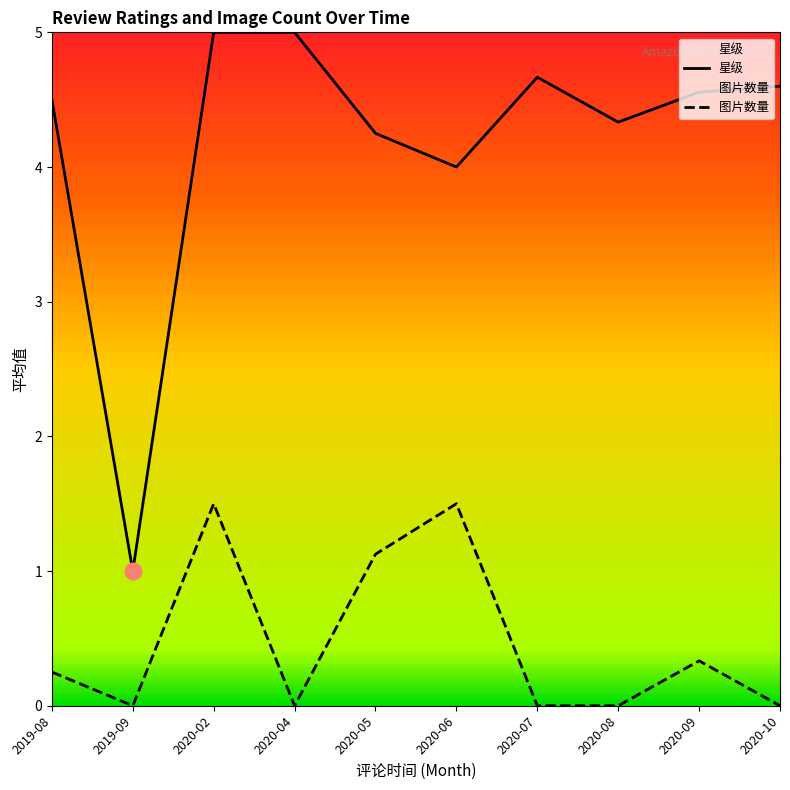

What position from the right is 2020-05?

6